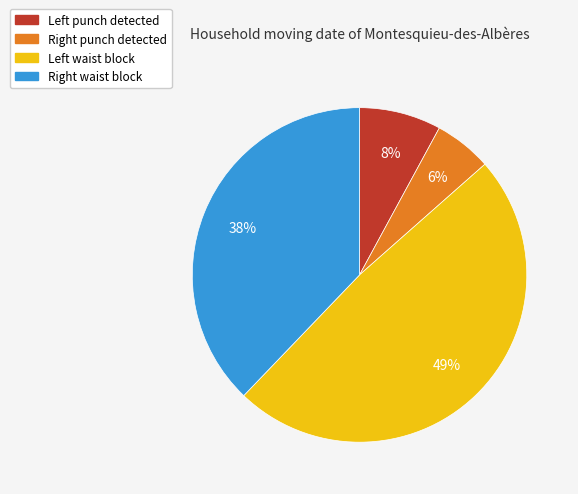

Is there any slice that represents more than half of the pie?

No